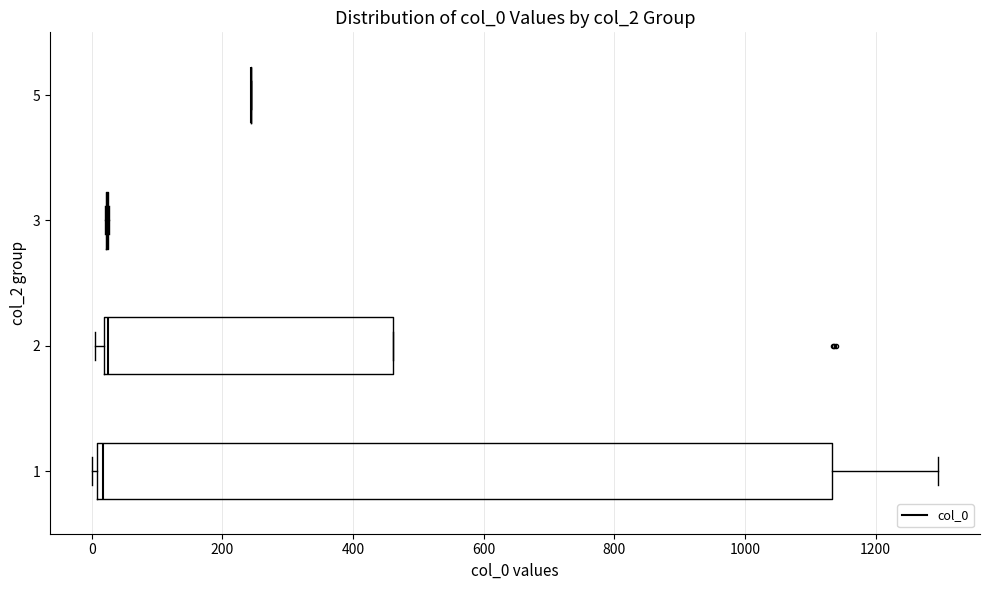

Reading bottom to top, transcribe this box plot: for each box, give where its median line is, the range the box spans, and where its two whiskers end, as read against the x-axis. The values are not printed on the chart, so give them approximately, as read against the axis.

1: median 20, box 0 to 1140, whiskers 0 (just left of the box's left edge) to 1300
2: median 20 (just right of the box's left edge), box 20 to 460, whiskers 0 to 460
3: box collapsed to a line at 20, whiskers 20 to 20
5: box collapsed to a line at 240, whiskers 240 to 240